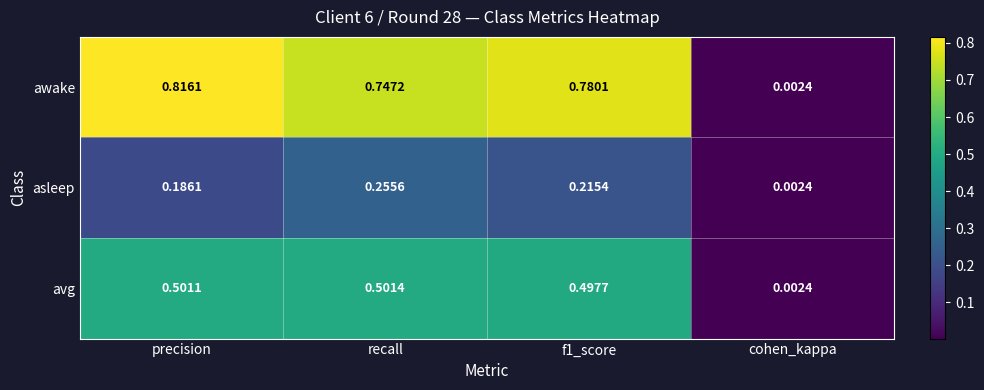

Which category has the highest value in the avg series?

recall